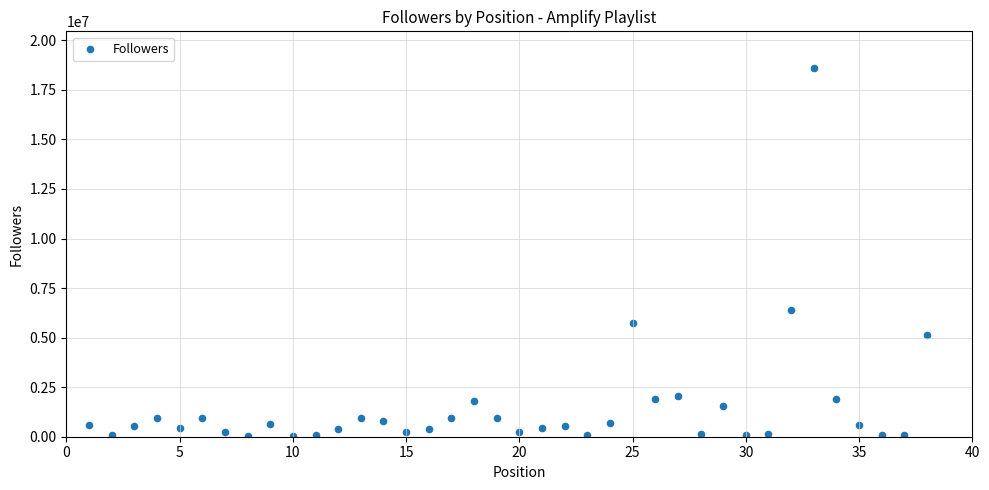

What is the range of Y values (max minus min)?

18557094